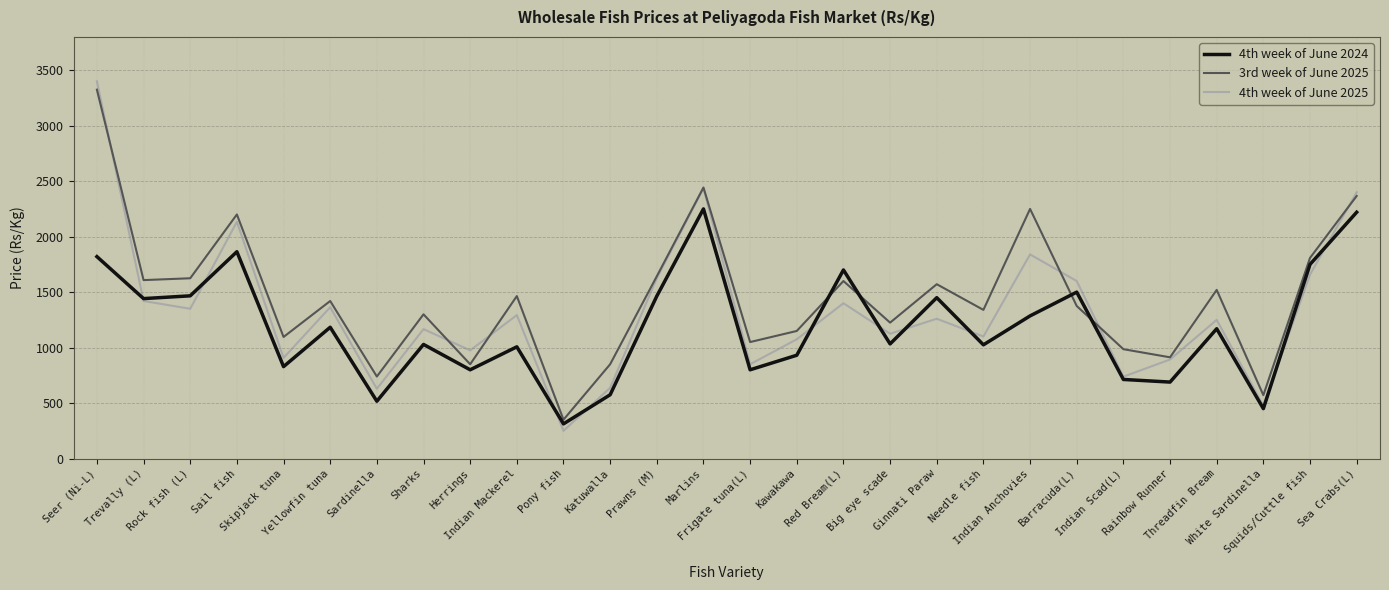

Which category has the lowest value across all series?

Pony fish